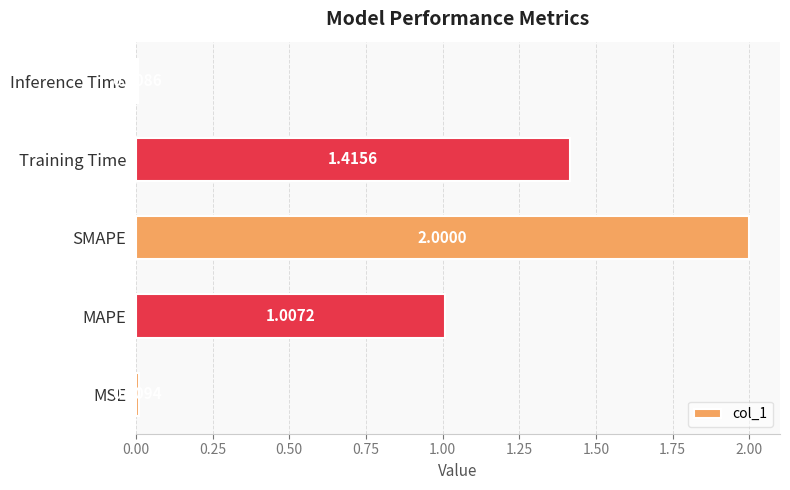

Which category has the lowest value across all series?

Inference Time